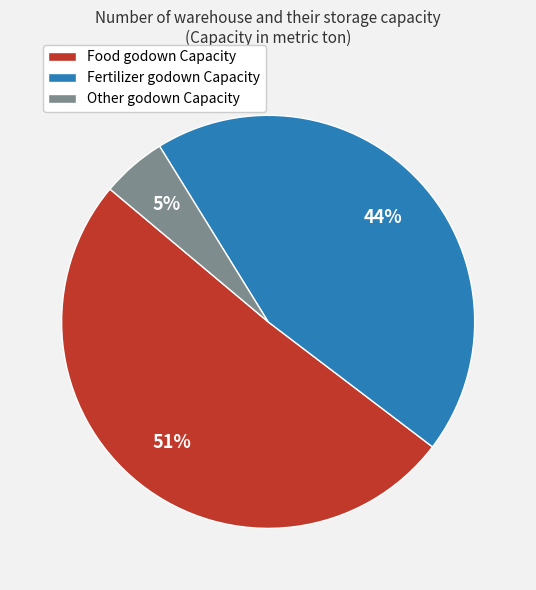

Does Food godown Capacity account for over 50% of the chart?

Yes